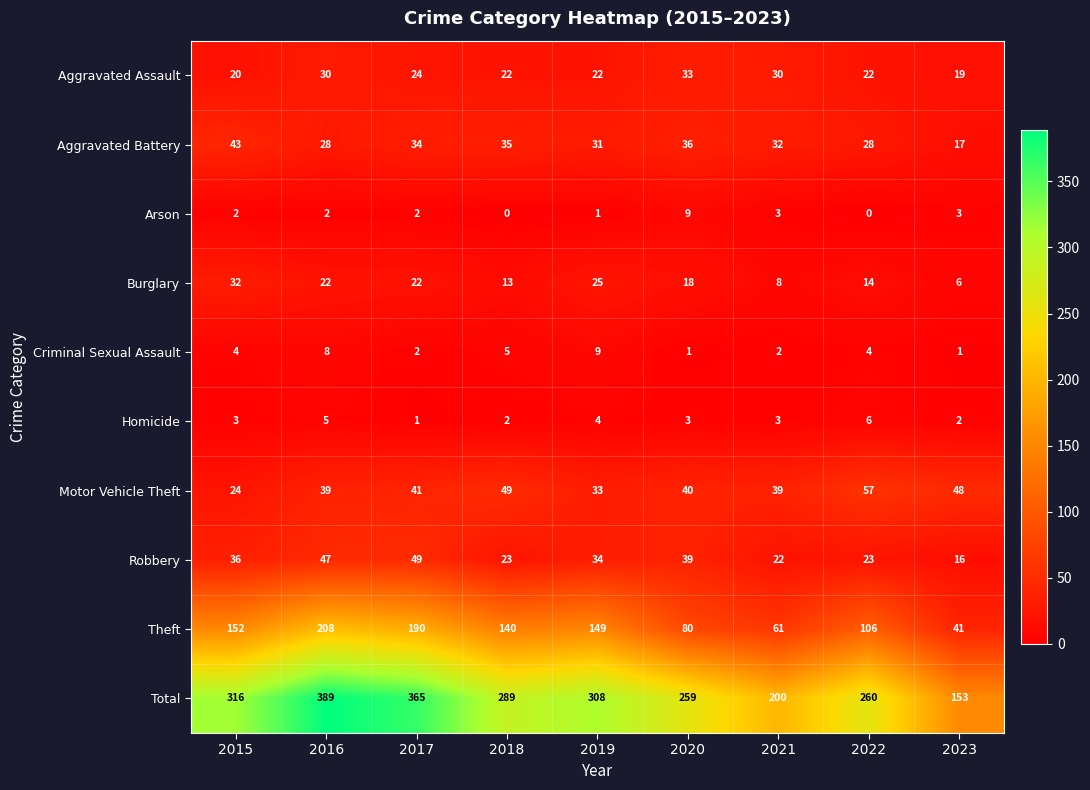

Between 2015 and 2016, which series saw the biggest shift?

Total